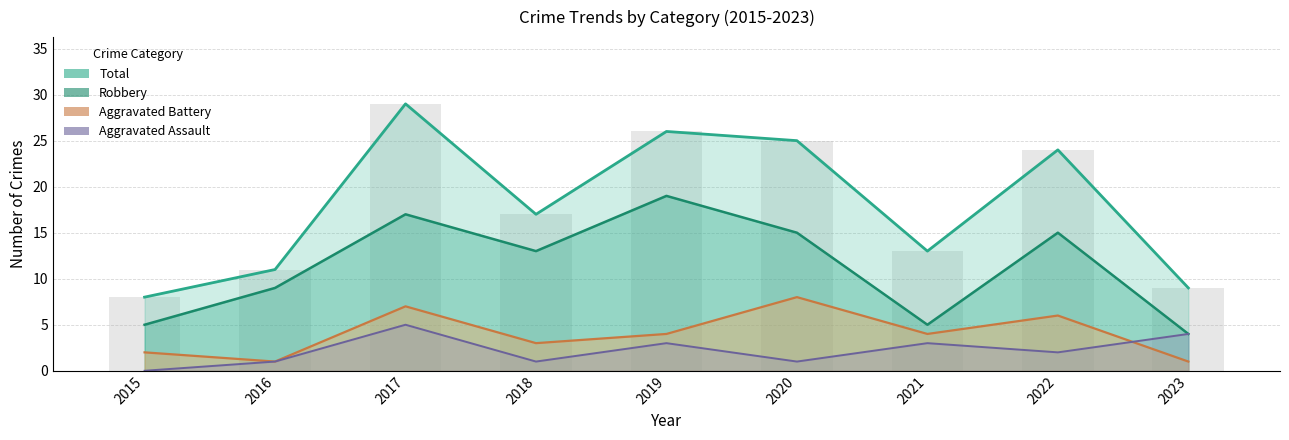

At 2019, list the series in order from largest to smallest.

Total, Robbery, Aggravated Battery, Aggravated Assault